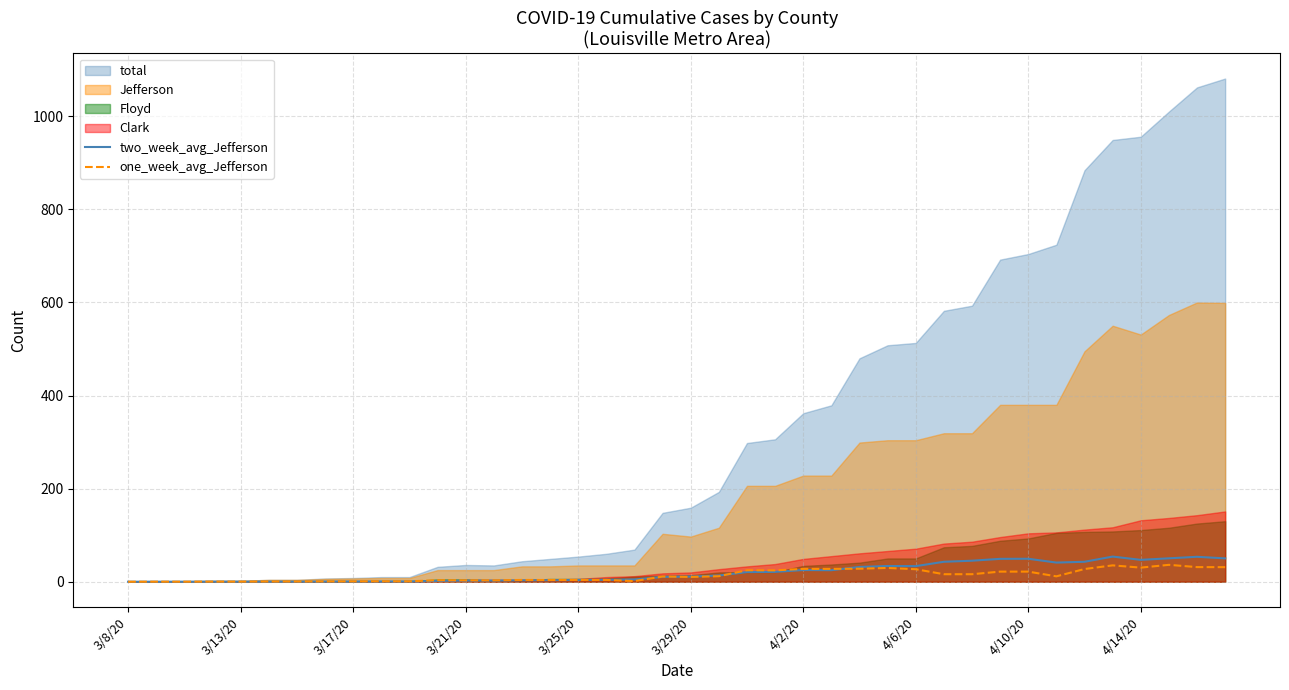

The two_week_avg_Jefferson series shows 20.7 at 21. True or false?

False